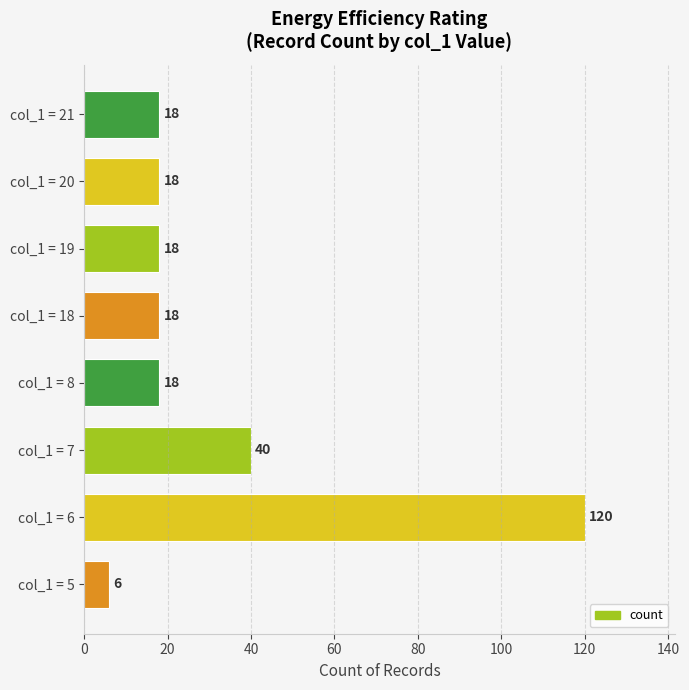

What is the smallest value displayed?

6